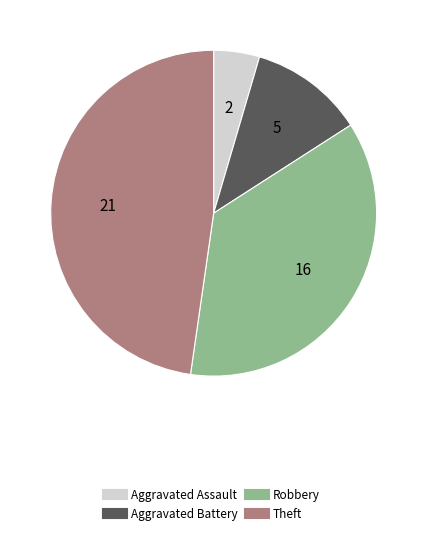

Combined, do Robbery and Aggravated Battery account for over 50%?

No